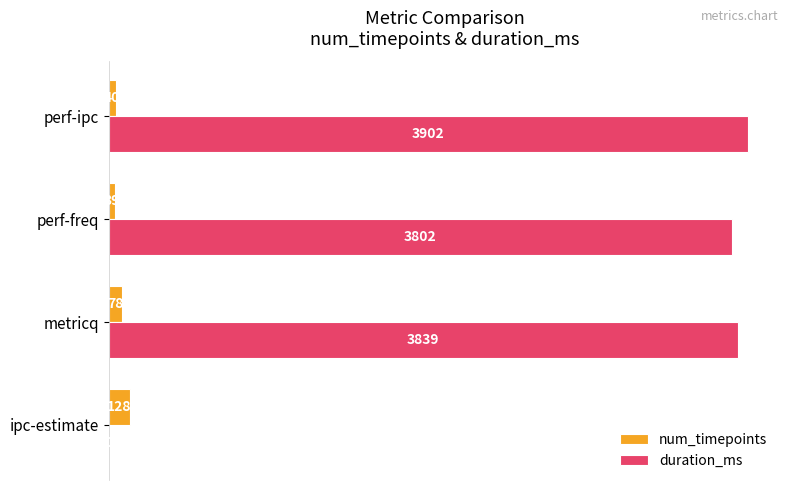

Which series changed the most between perf-freq and perf-ipc?

duration_ms